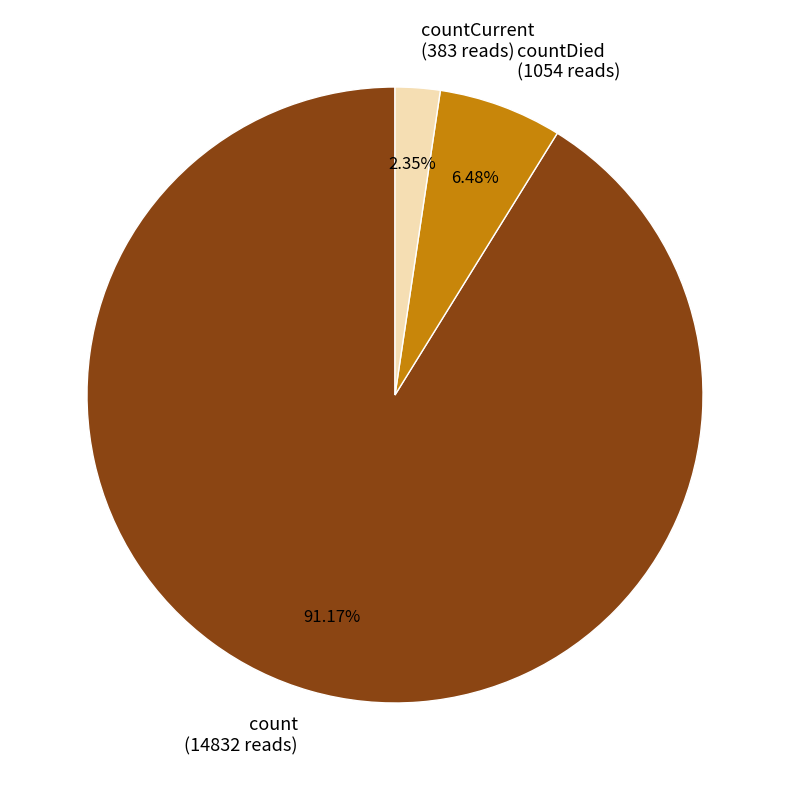

Which has a higher value, countDied (1054 reads) or countCurrent (383 reads)?

countDied (1054 reads)